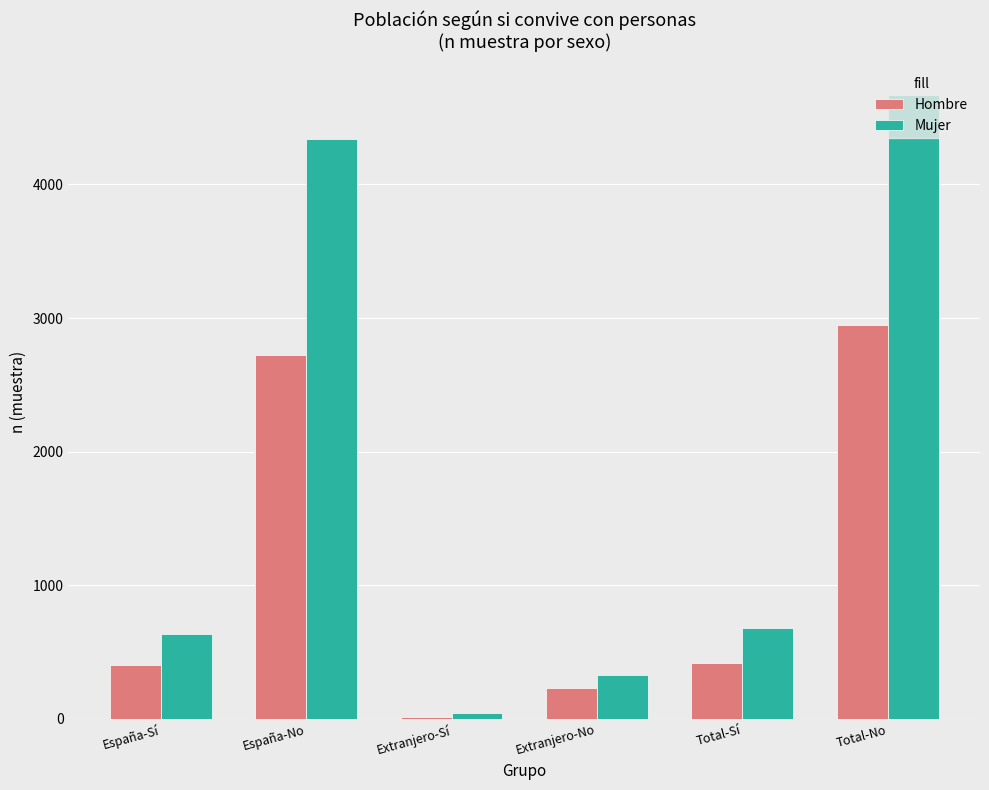

What is the value of the Hombre bar at the 6th from the left?

2952